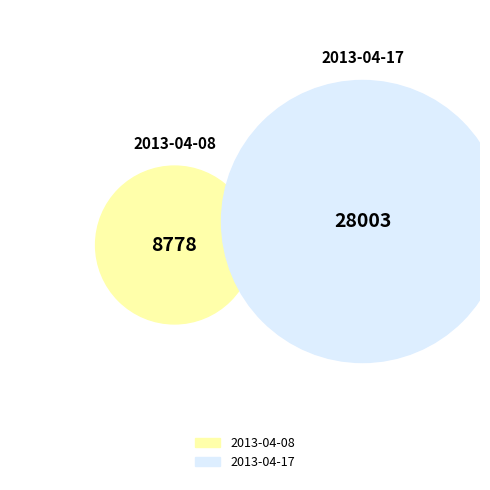

Rank the categories by value from lowest to highest.

2013-04-08T11:28:37Z, 2013-04-17T22:29:32Z